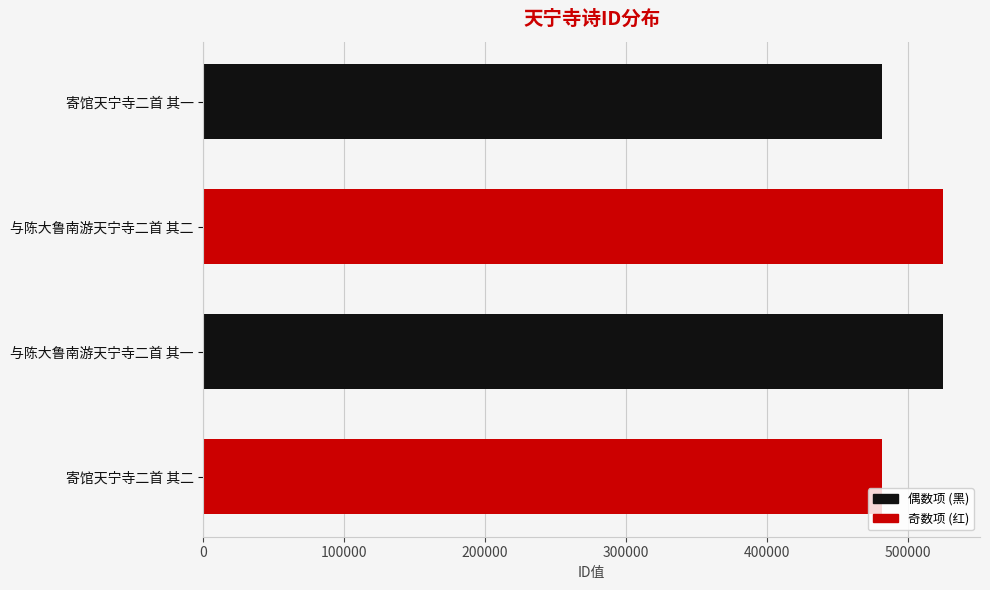

What is the difference between the values at 与陈大鲁南游天宁寺二首 其二 and 寄馆天宁寺二首 其二?

43472